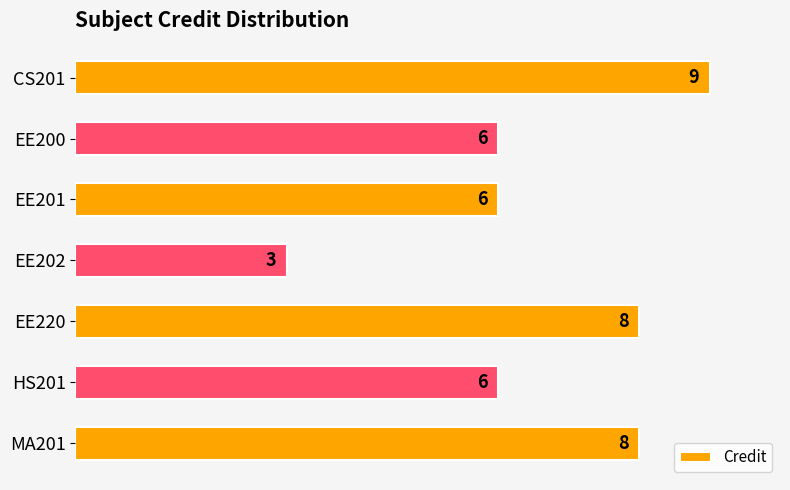

What is the average value?

7